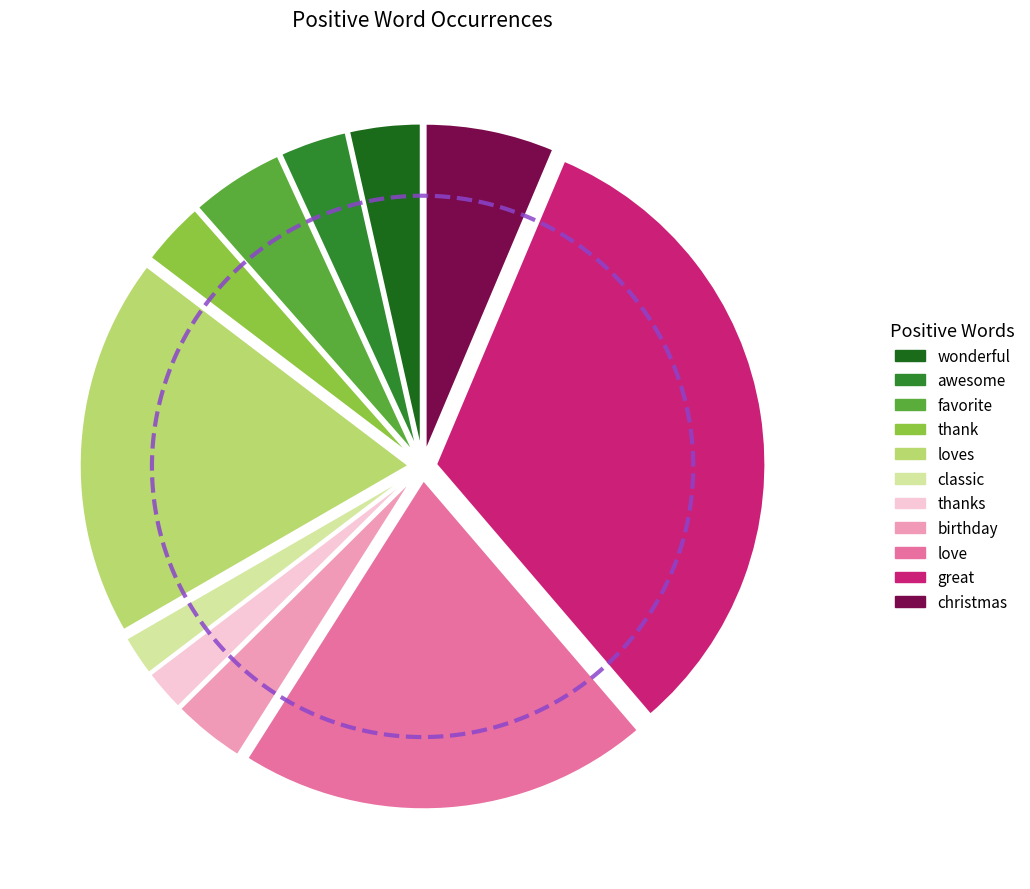

Rank the categories by value from highest to lowest.

great, love, loves, christmas, favorite, birthday, wonderful, awesome, thank, thanks, classic